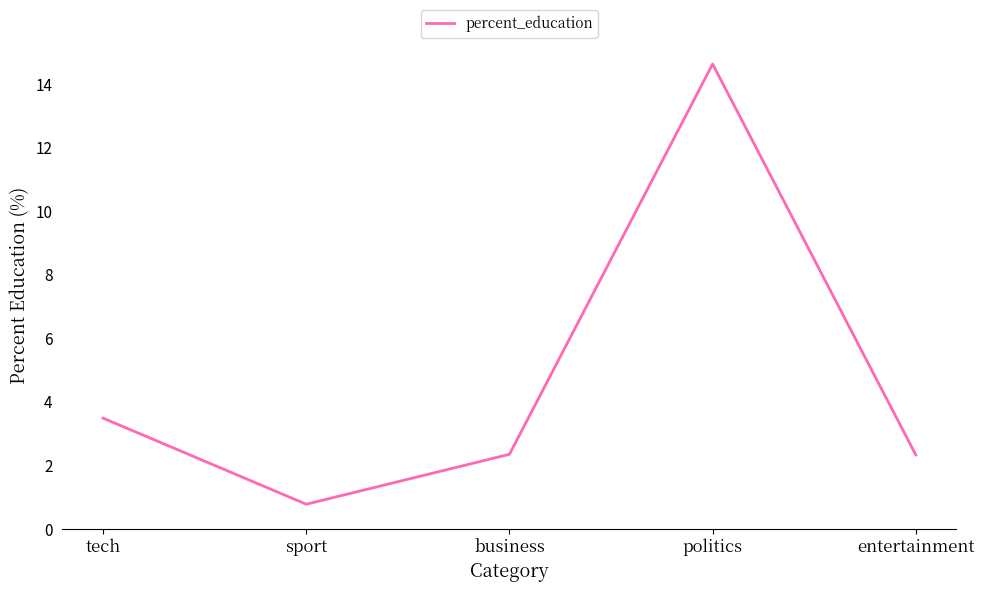

What is the change in value from tech to politics?

+11.1